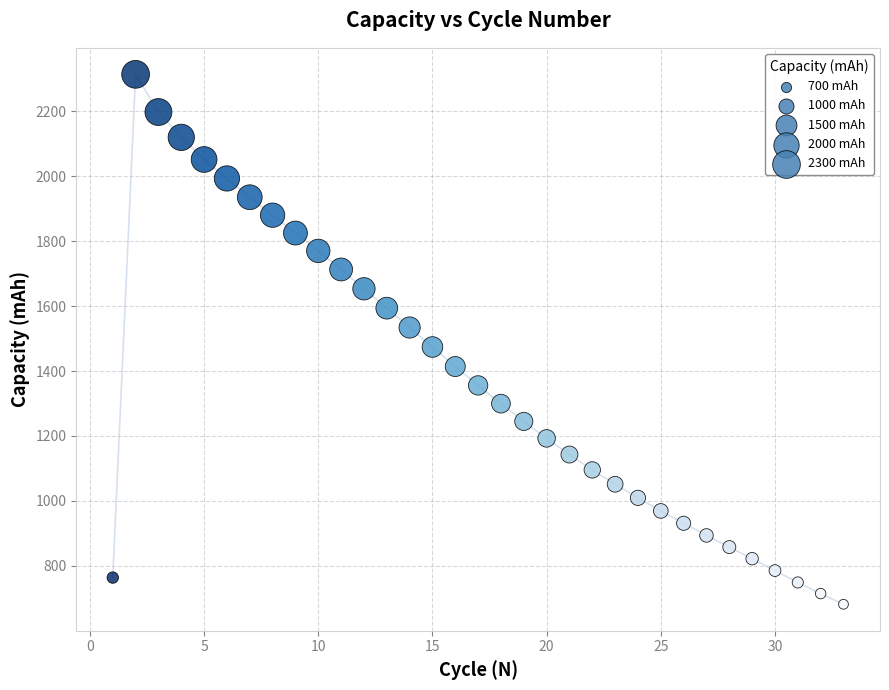

What is the range of X values (max minus min)?

32.0